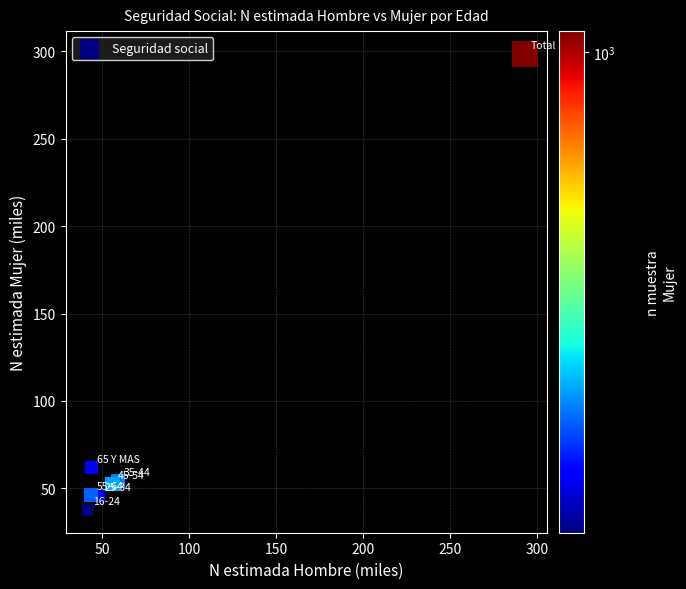

What Y value in the scatter plot is closest to 168?

62.0